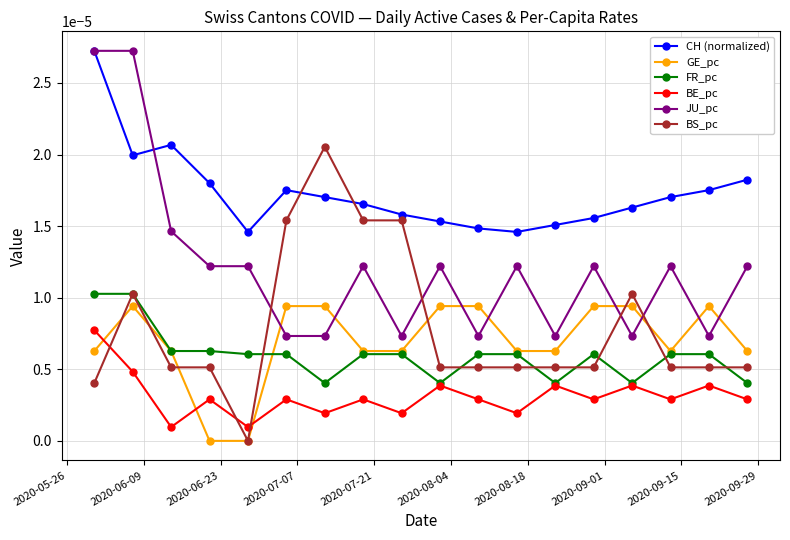

How many lines are shown in the chart?

6